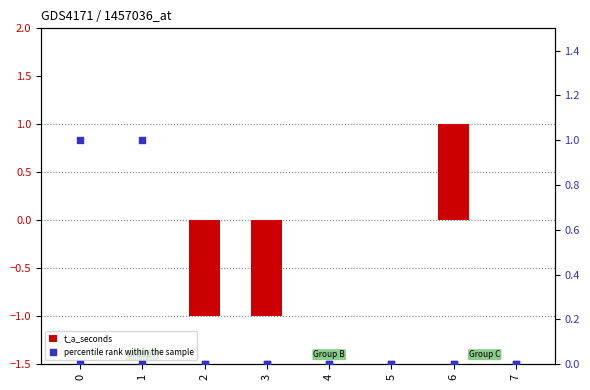

Which series reaches the minimum Y coordinate?

t_a_seconds